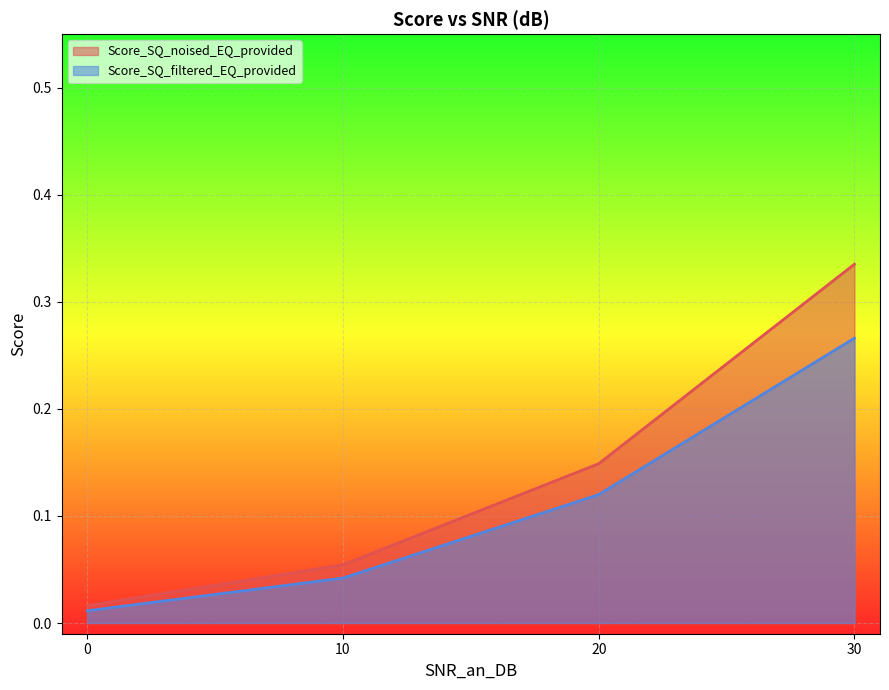

At which label does Score_SQ_filtered_EQ_provided reach its peak?

30